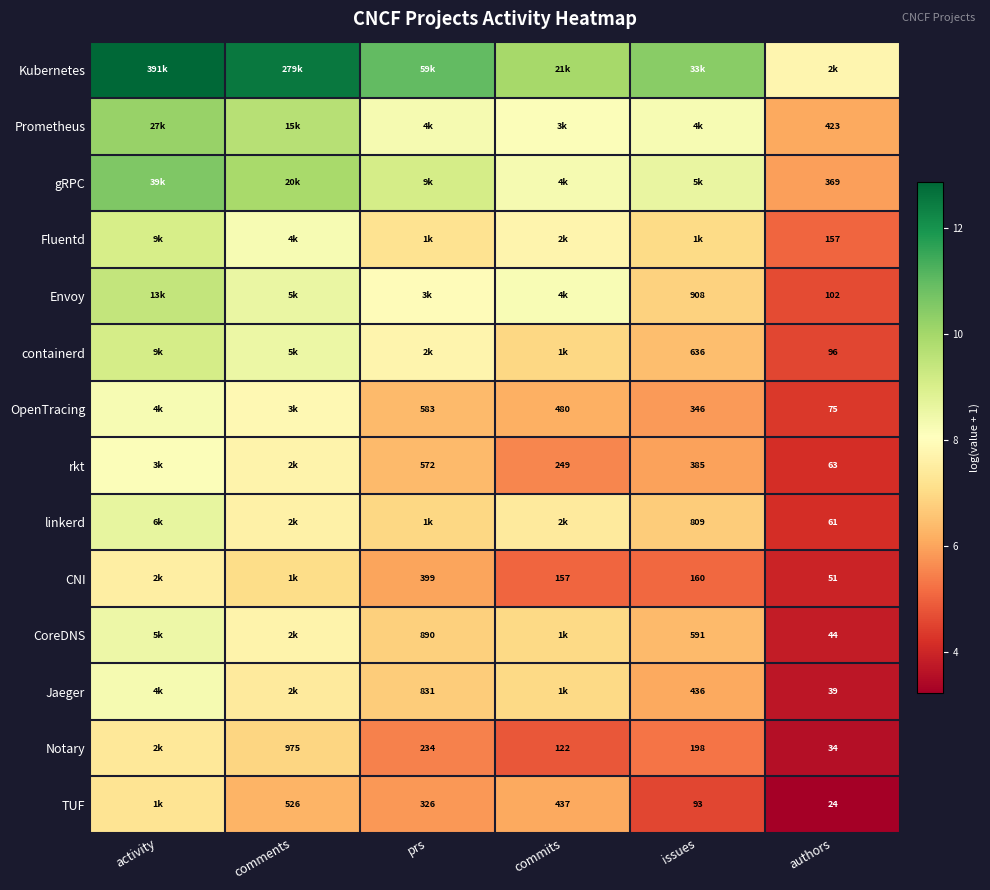

True or false: TUF has a value of 6.1 at commits.

True